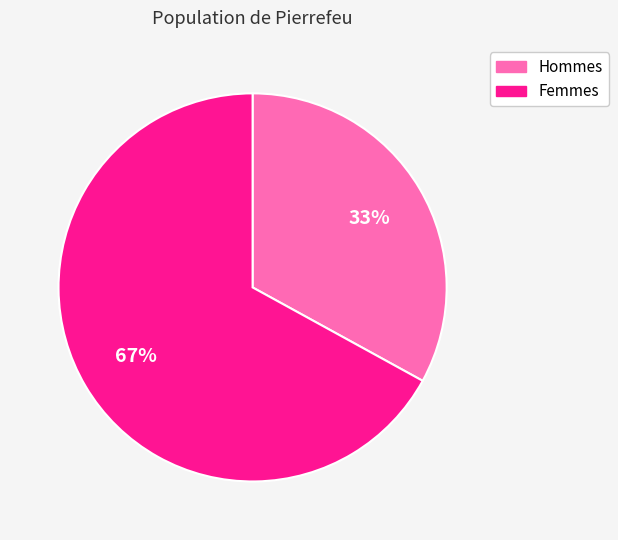

Does any single category account for the majority?

Yes